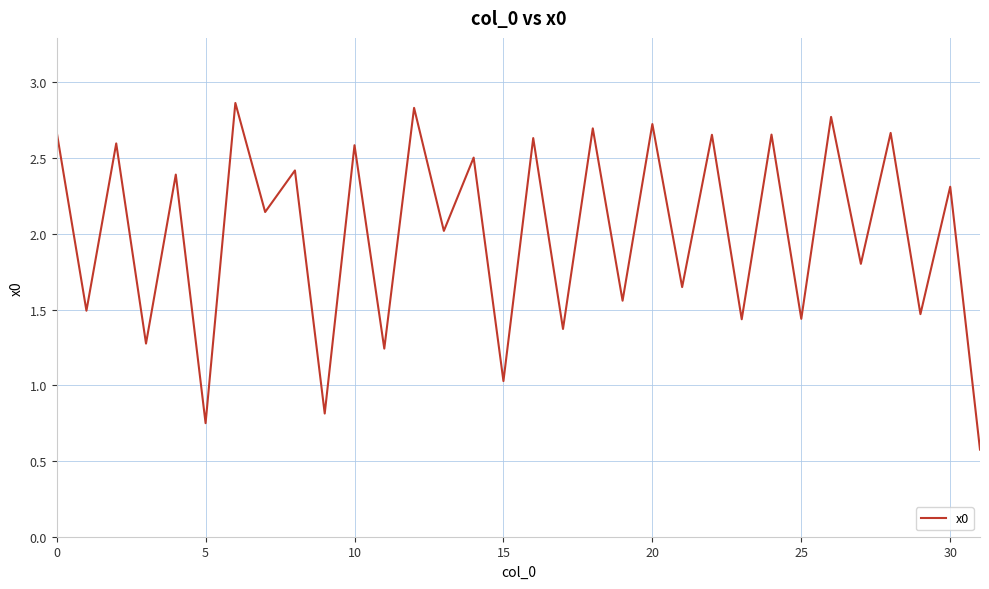

What is the difference between the maximum and minimum values?

2.3